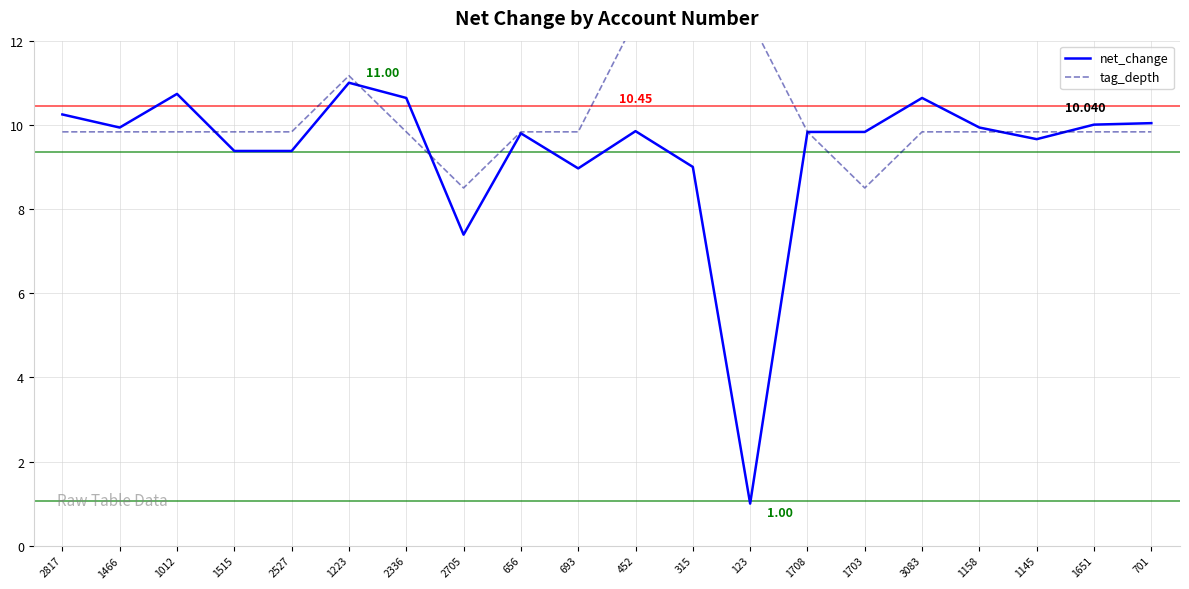

At which category does net_change reach its first local valley?

1466